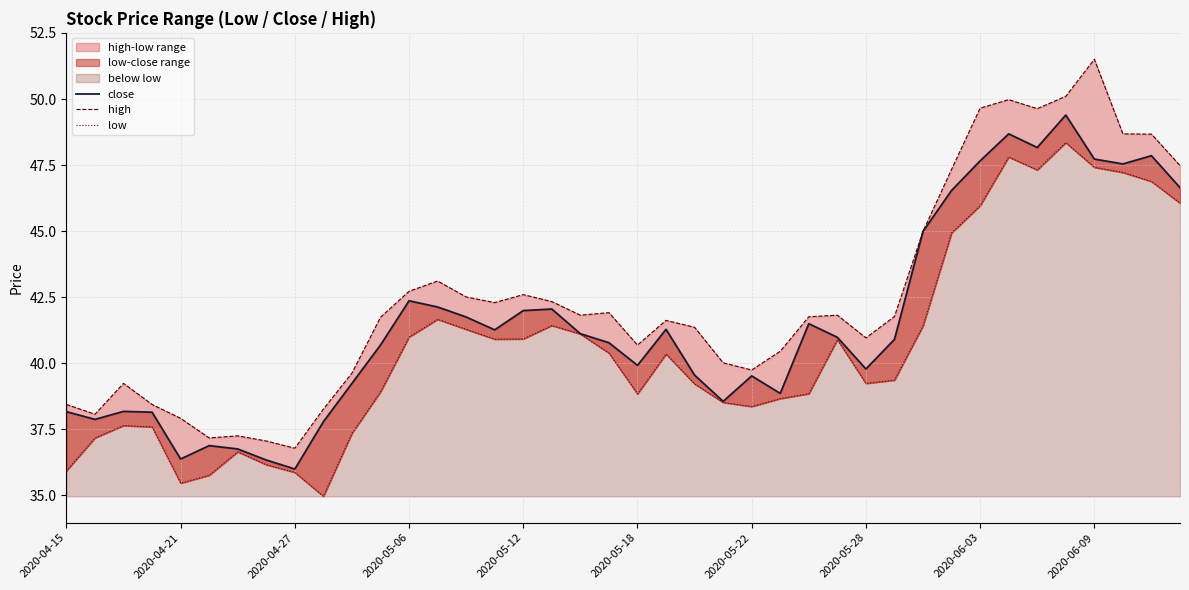

True or false: low has more than 2 points higher than both neighbors.

True